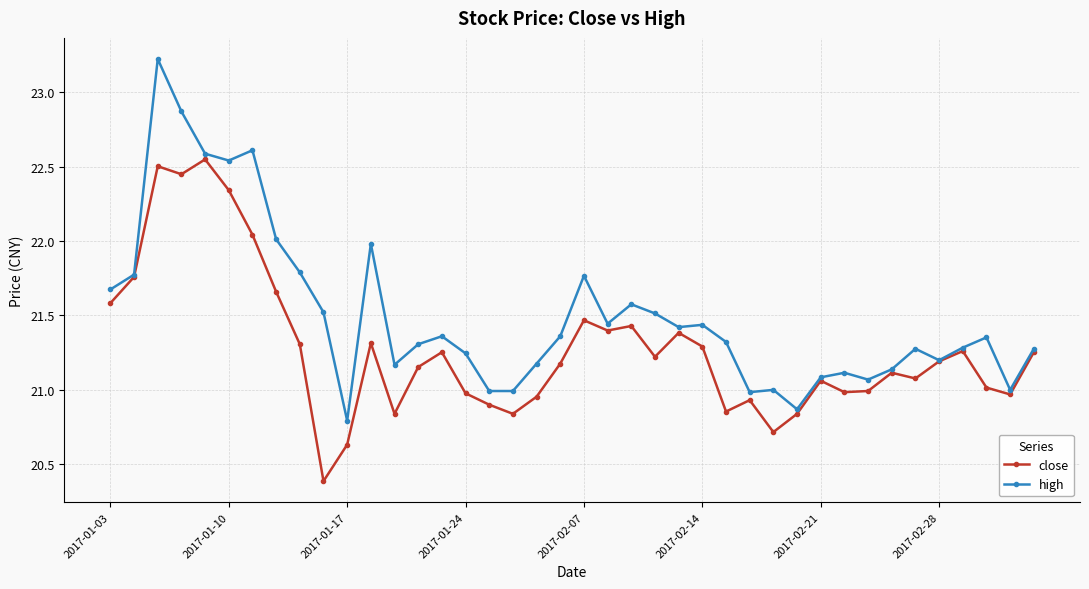

True or false: close has more than 2 points higher than both neighbors.

True